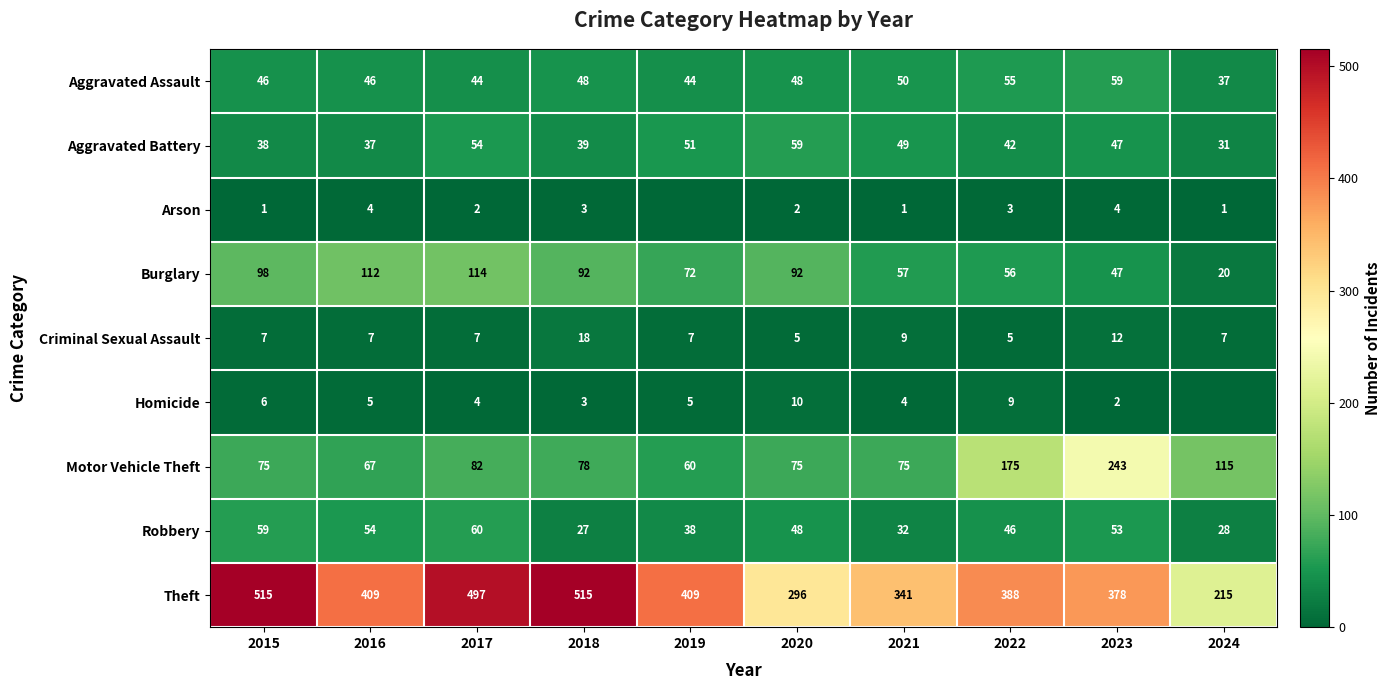

Is it true that Criminal Sexual Assault equals 30 at 2018?

False